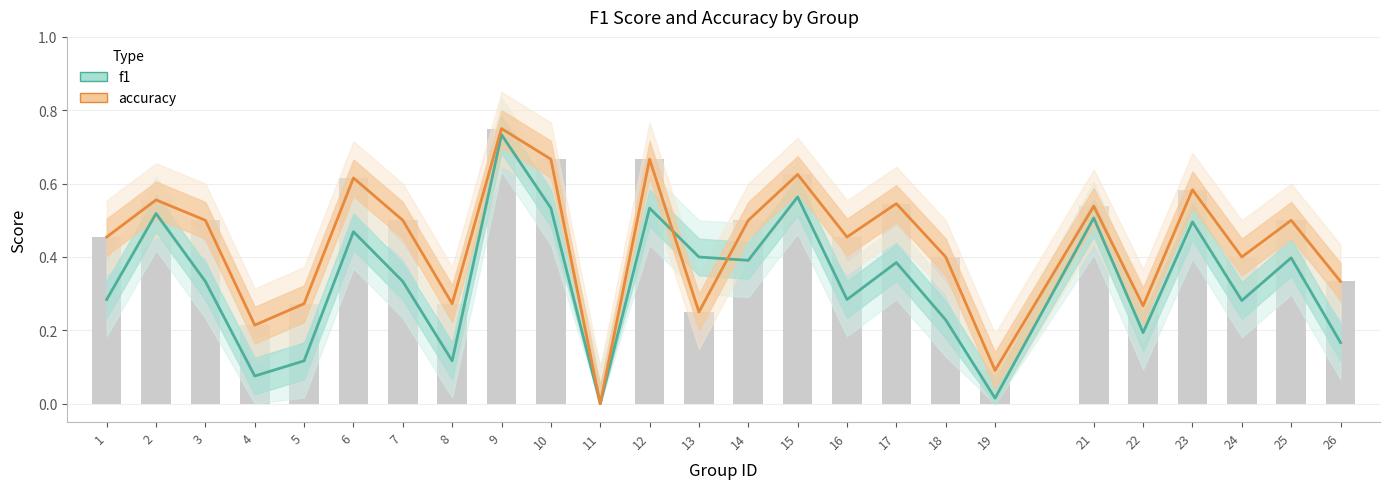

Which category has the lowest value in the accuracy series?

11